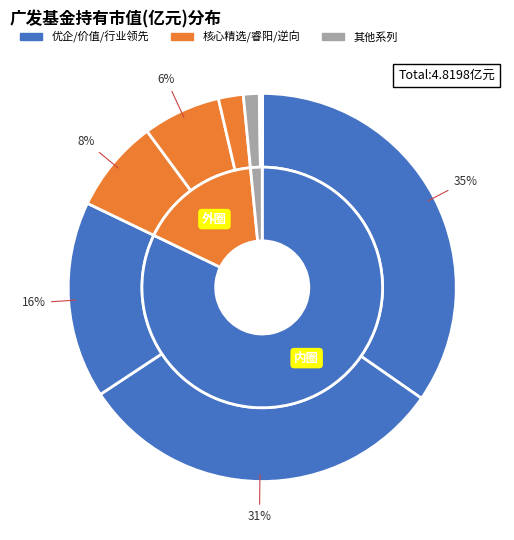

Is it true that 广发价值增长混合型证券投资基金A is 37% of the pie?

False